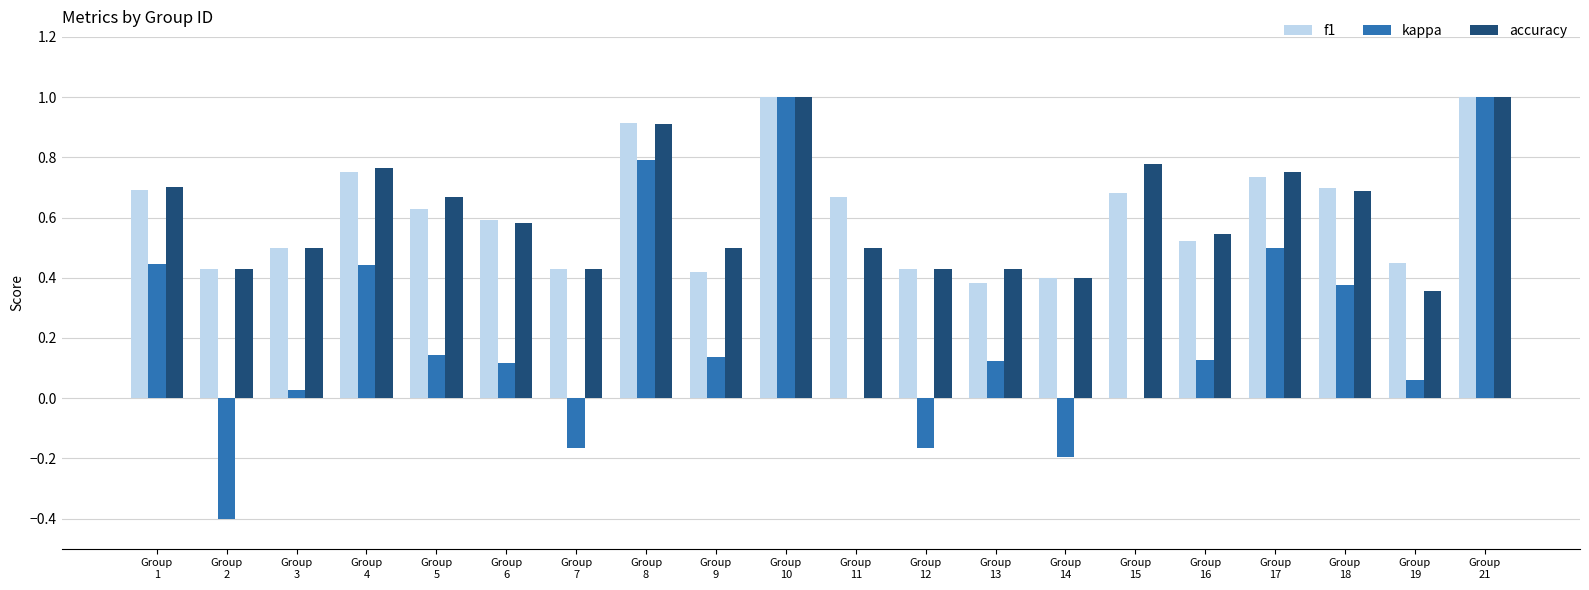

The f1 series shows 0.7 at Group
16. True or false?

False